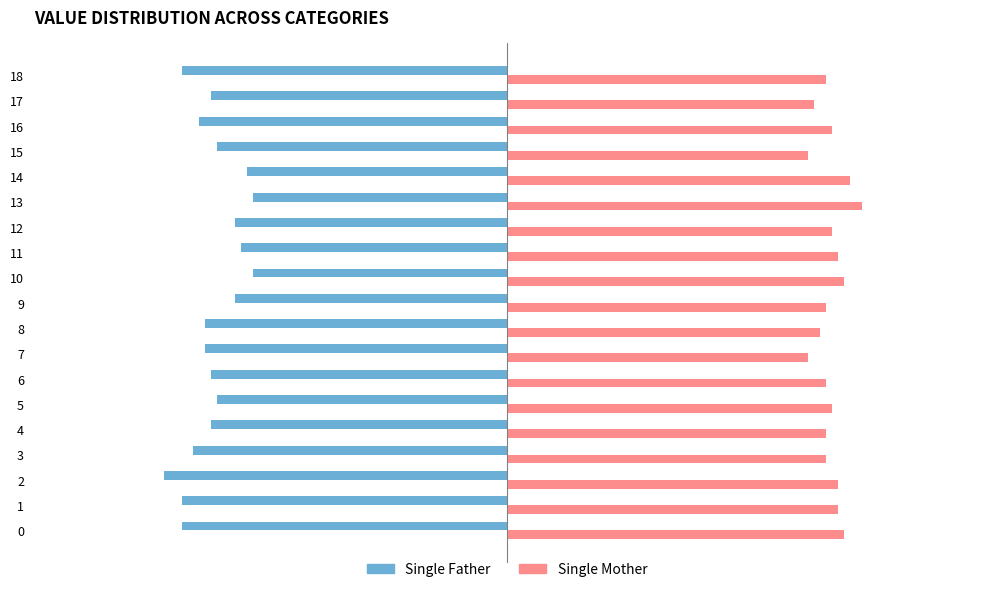

Rank the series at 14 from highest to lowest value.

Single Mother, Single Father